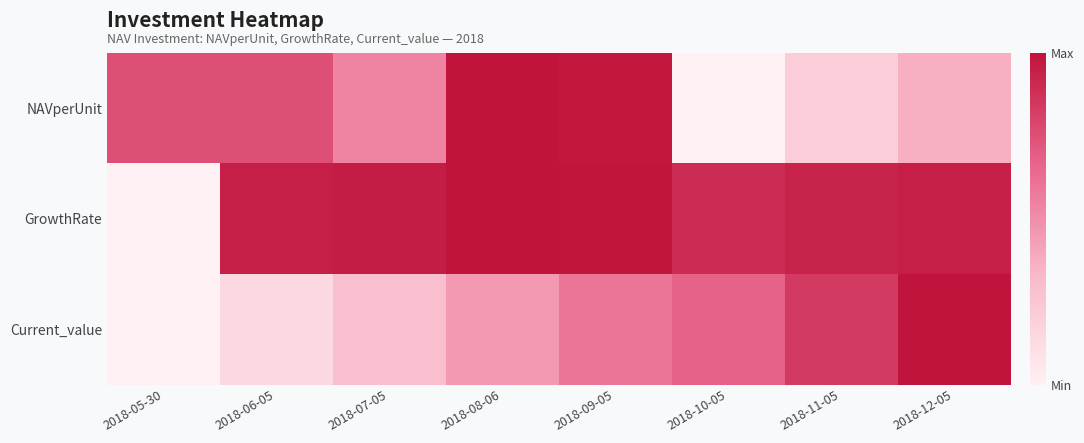

At how many categories does at least one series exceed 0?

8